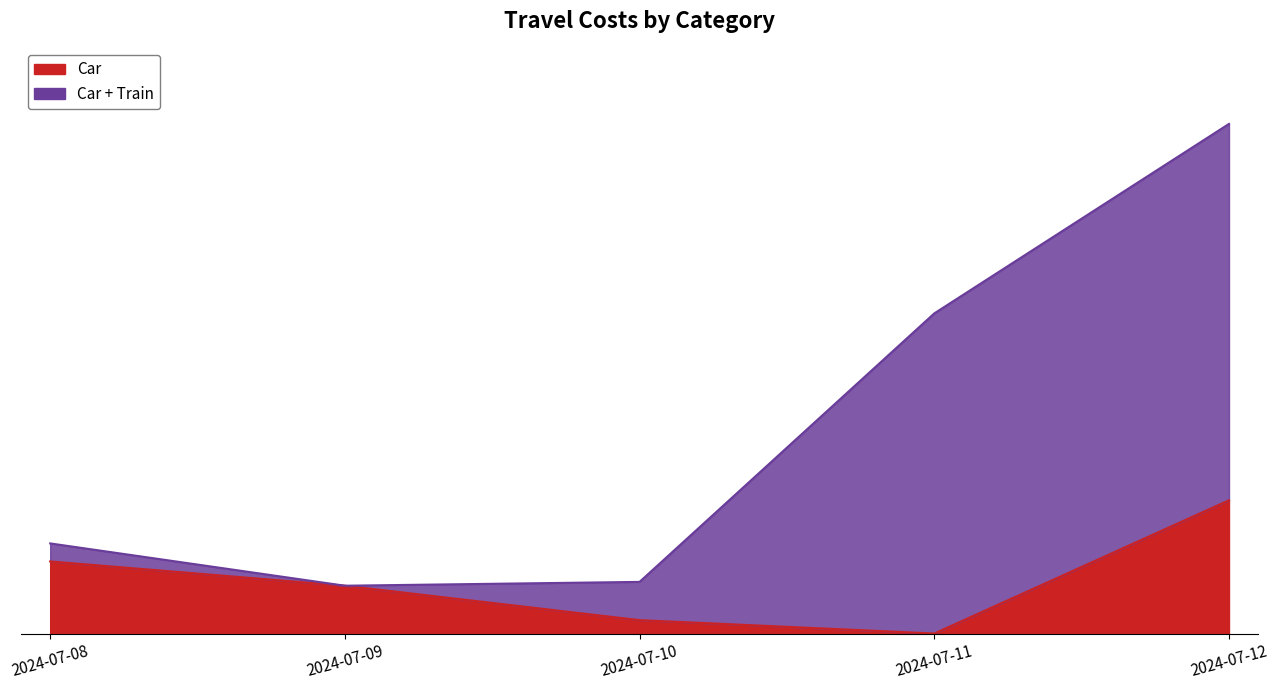

In Car, how many points are lower than both neighbors (excluding endpoints)?

1